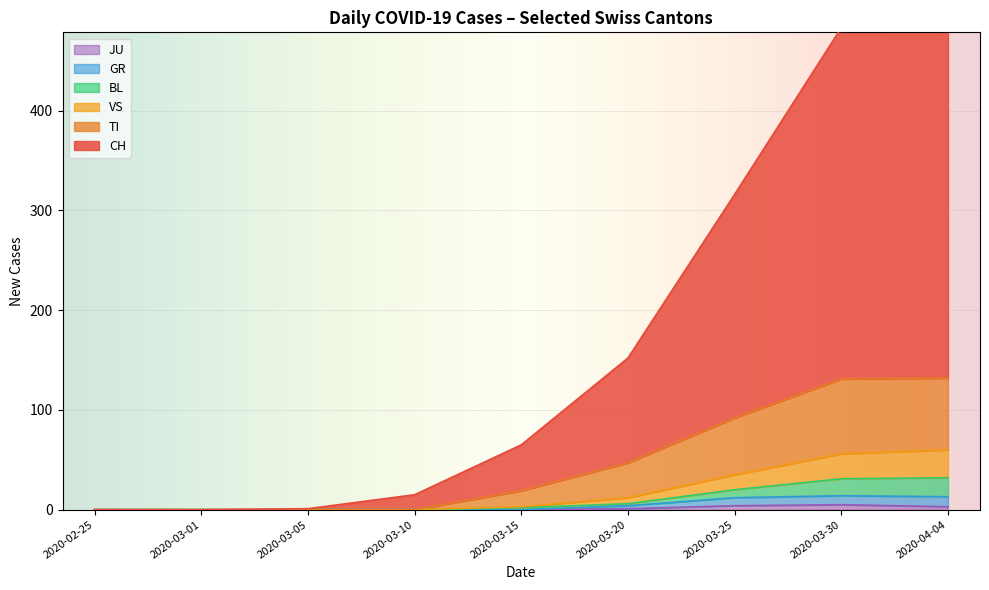

The value of TI at 2020-04-04 is 72. True or false?

True